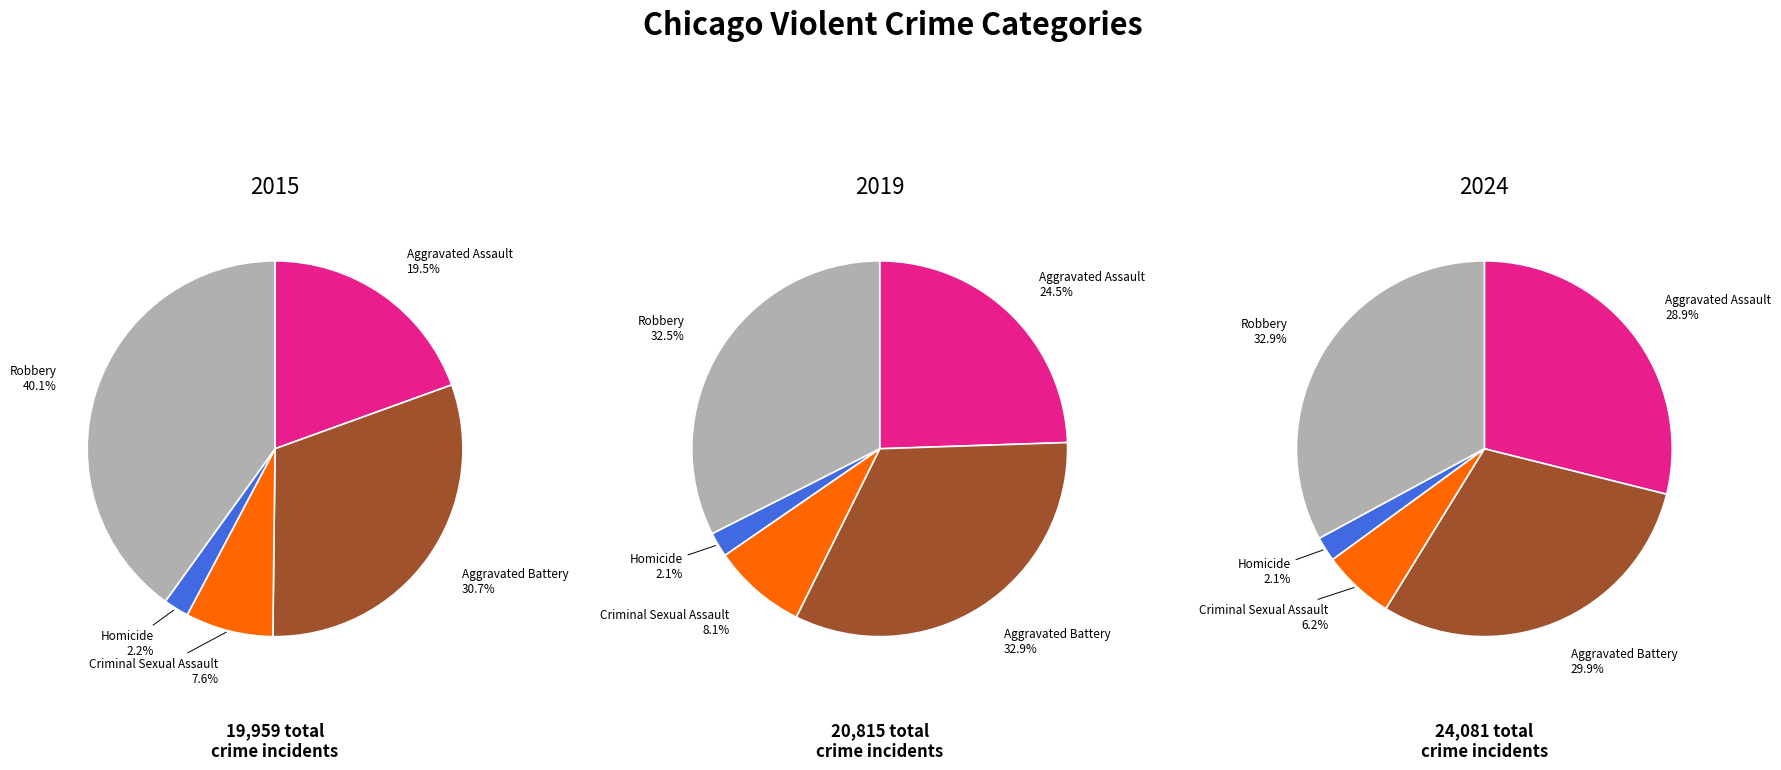

Is there a majority slice in this chart?

No